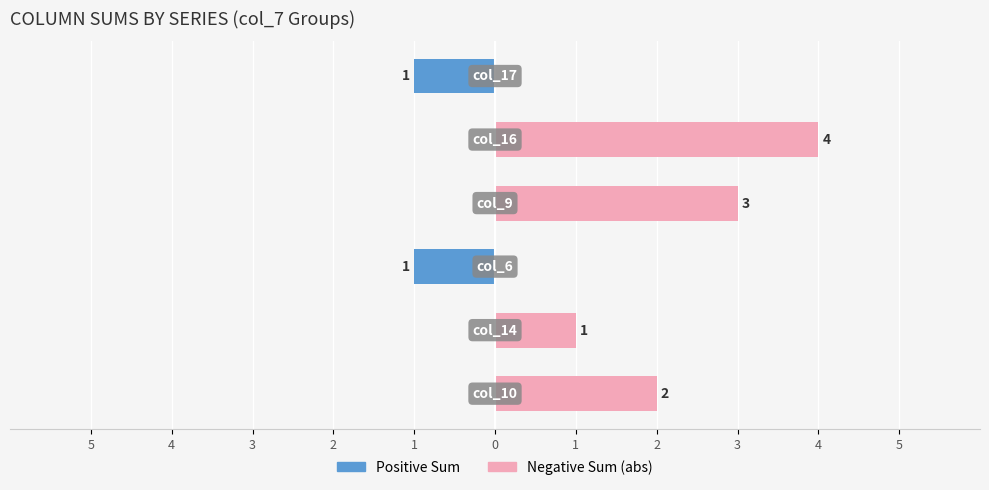

Is the value of Positive Sum at 0 greater than the value of Negative Sum (abs) at 1?

No